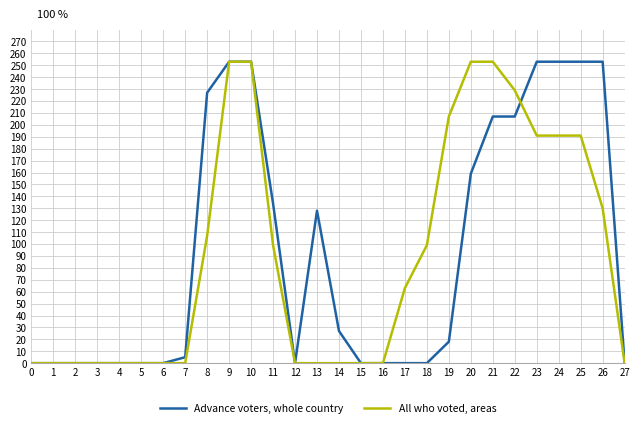

The value of All who voted, areas at 6 is -110. True or false?

False